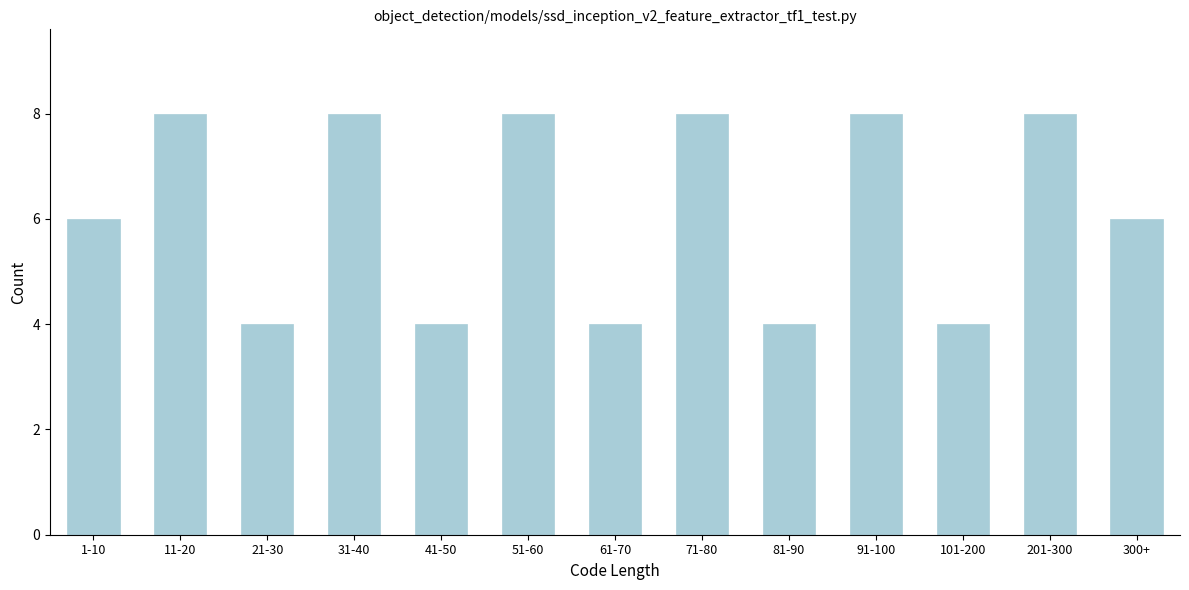

Reading left to right, transcribe all the data shown in this chart.

6	8	4	8	4	8	4	8	4	8	4	8	6